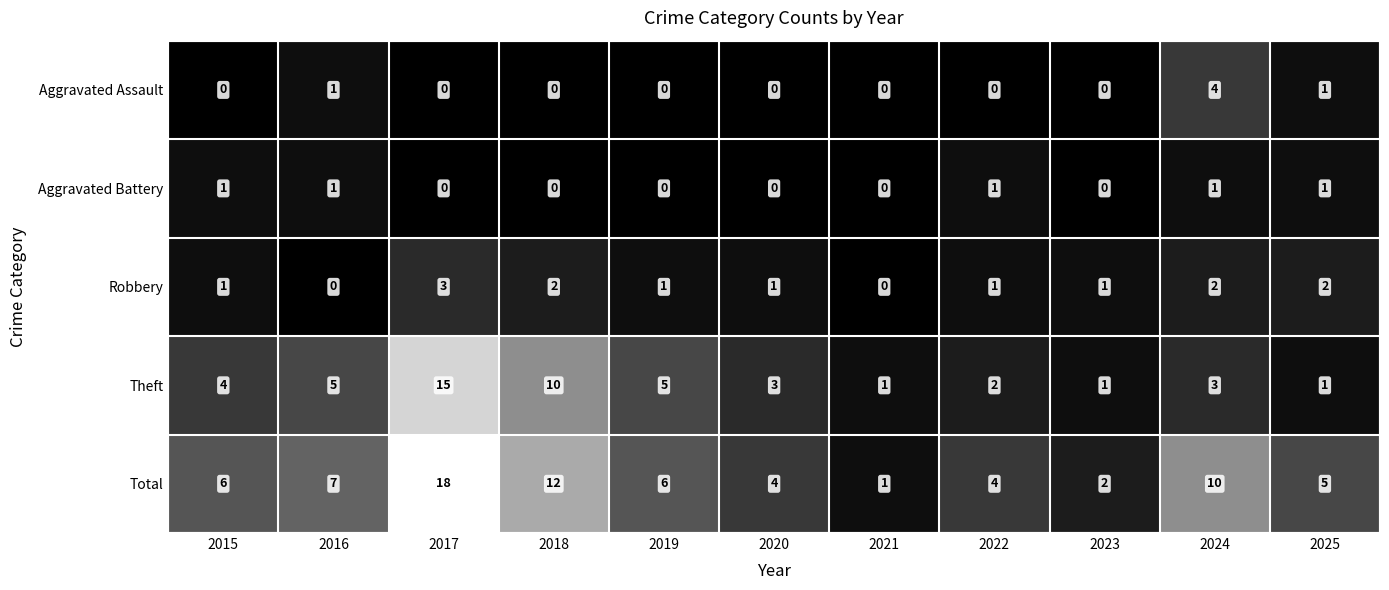

What is the approximate value of Theft at 2015?

4